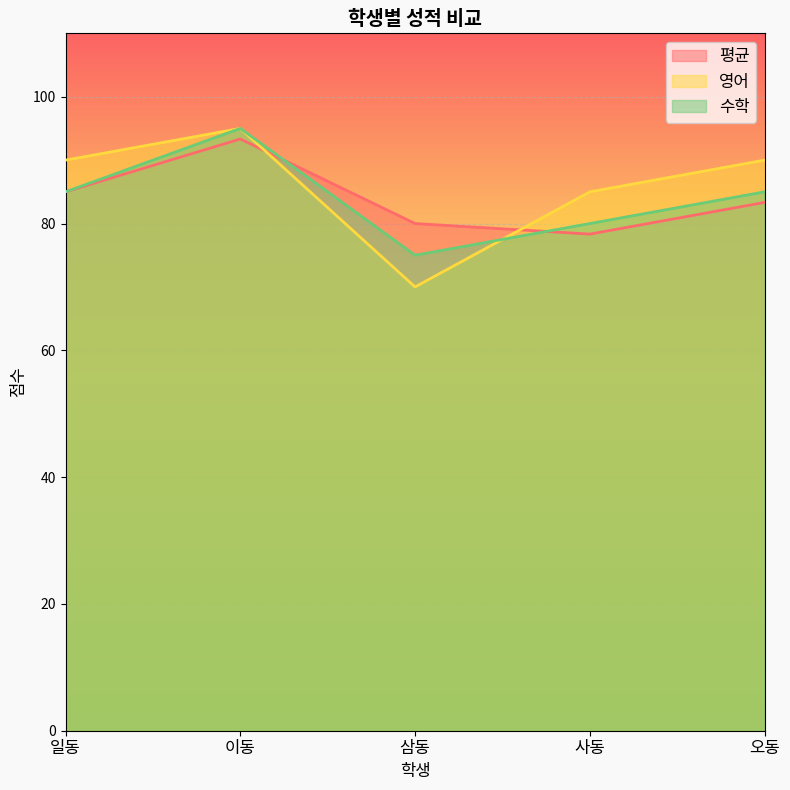

Rank the series by their maximum value, from highest to lowest.

영어, 수학, 평균